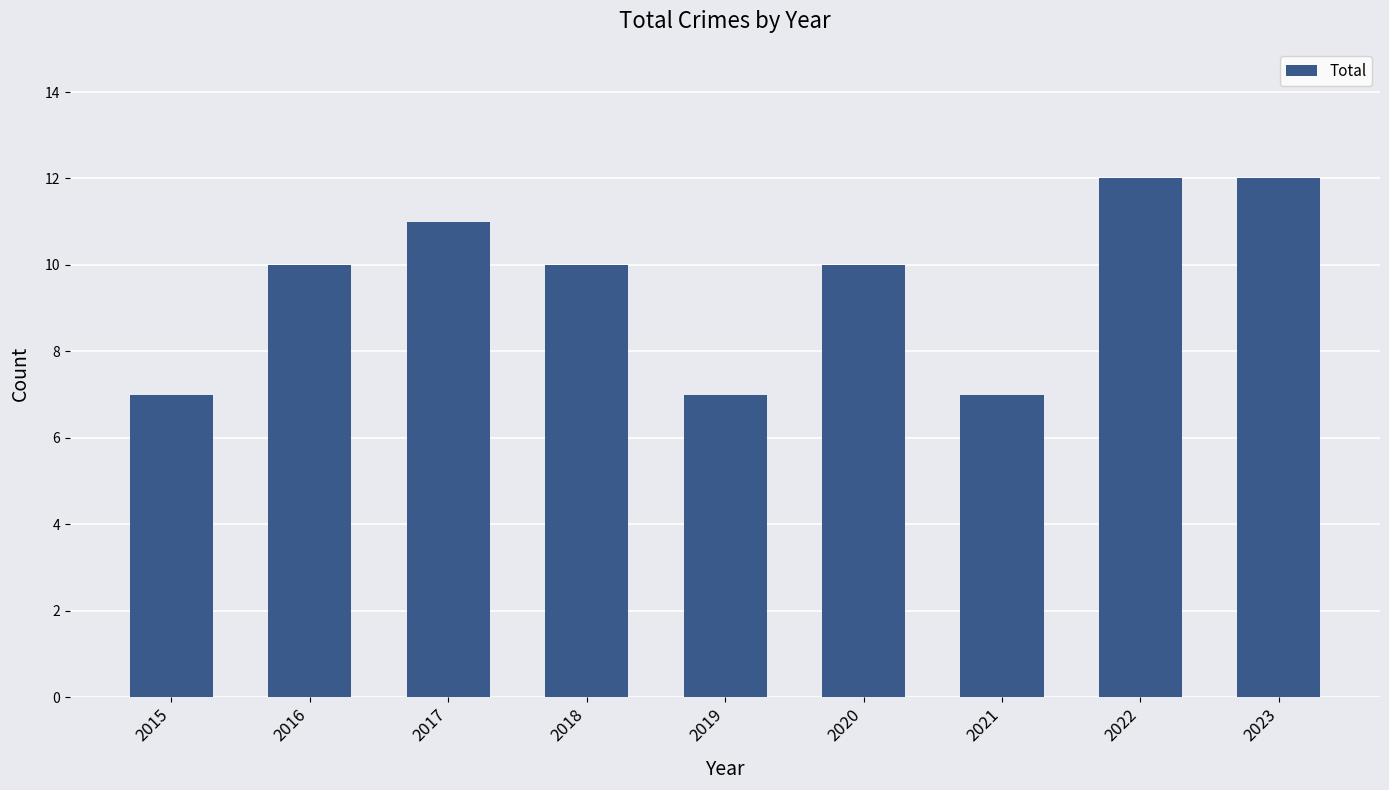

How many values are between 7 and 11?

7